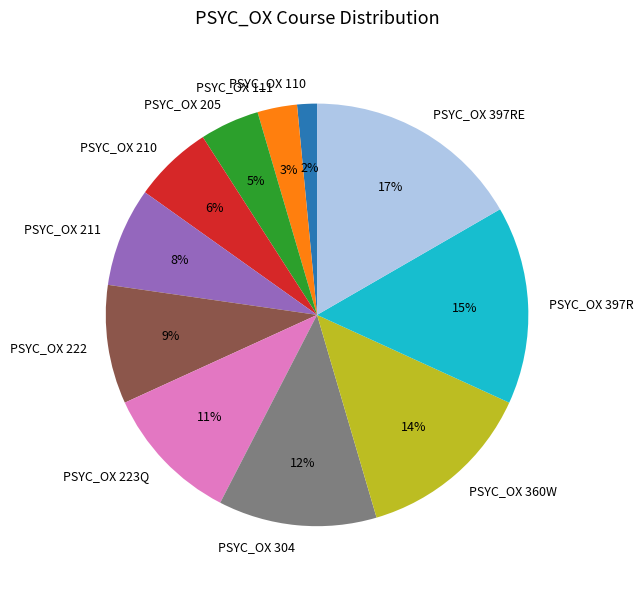

Which has a higher value, PSYC_OX 211 or PSYC_OX 210?

PSYC_OX 211